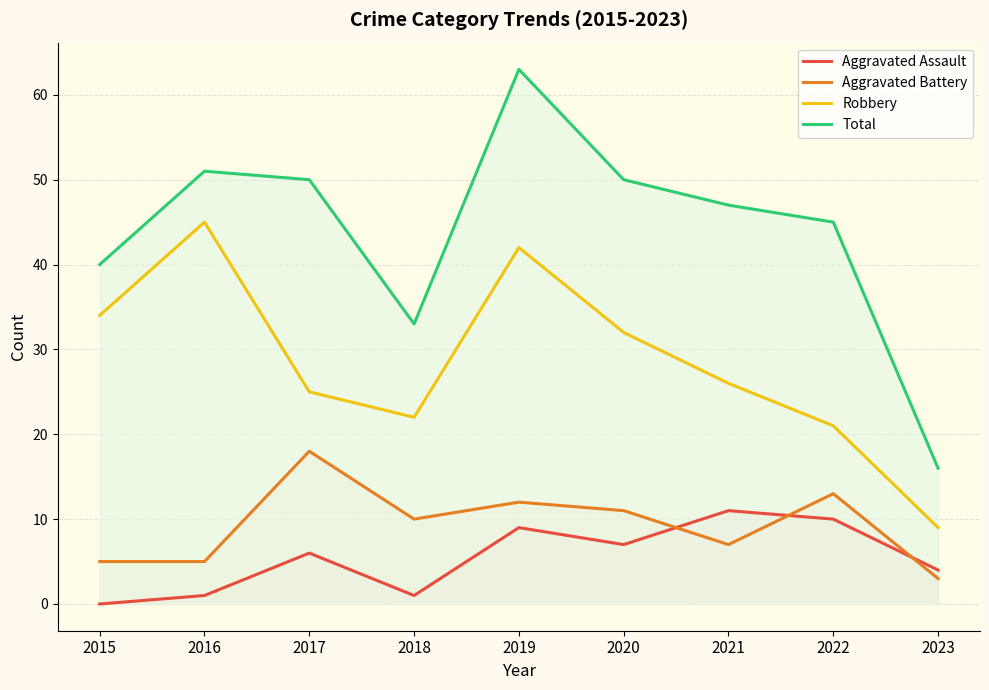

Between 2015 and 2018, which series saw the biggest shift?

Robbery